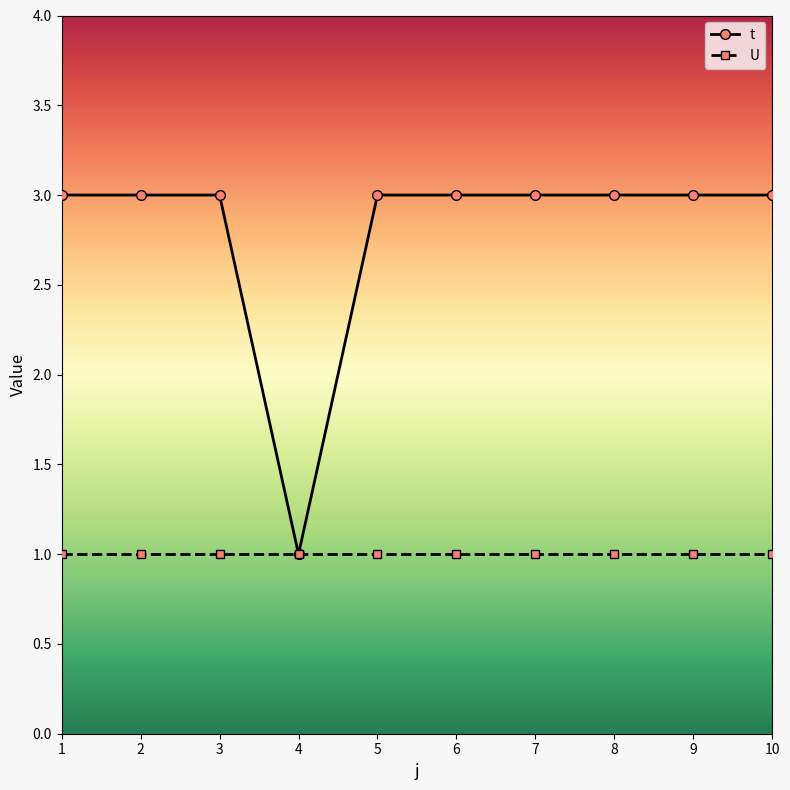

List the series in order of their overall mean, lowest first.

U, t